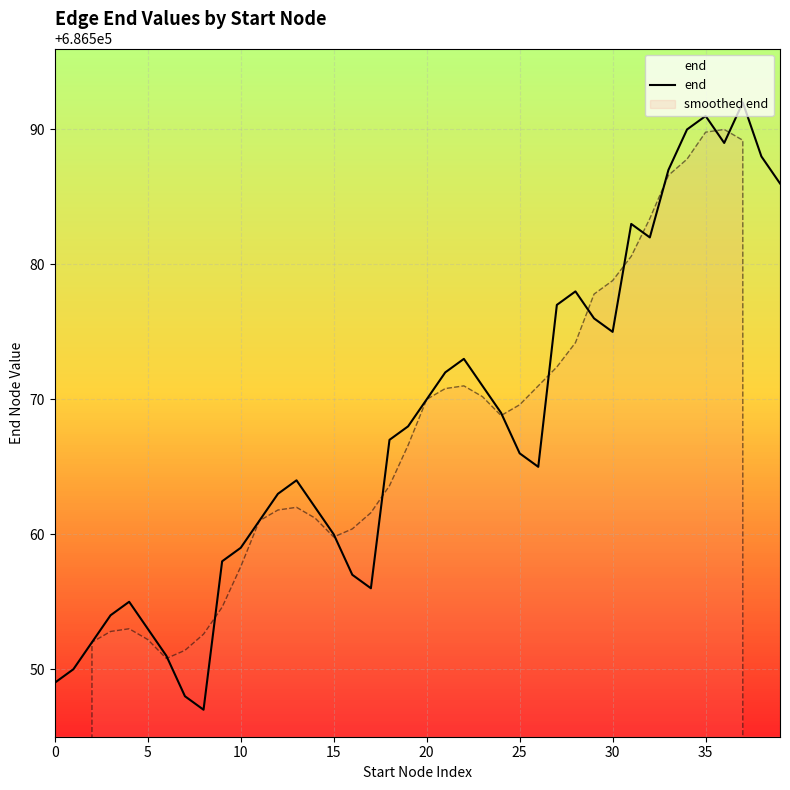

Where is the data nearest to the value 686569?

24